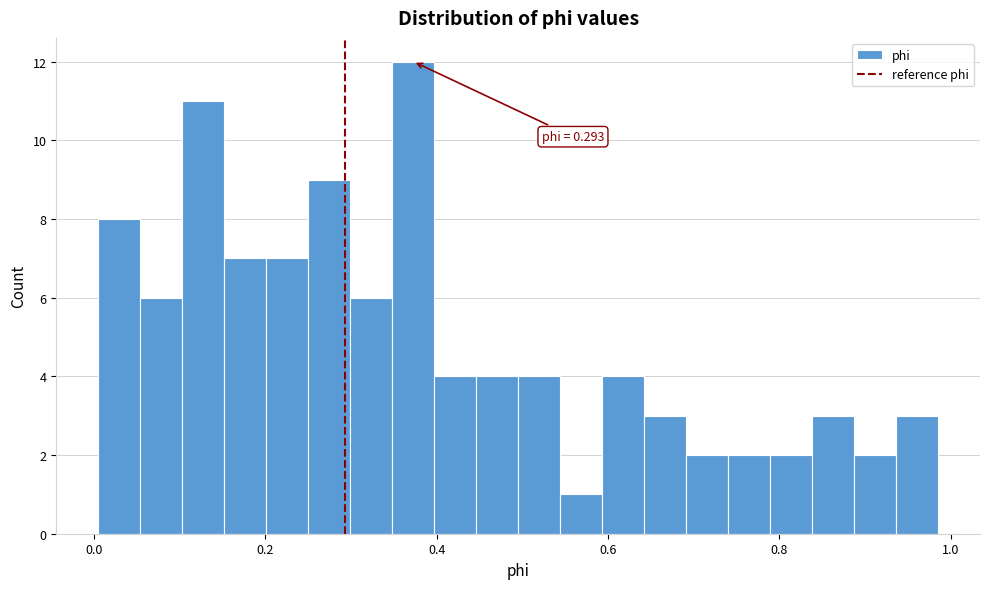

Around what value on the x-axis is the tallest bar? Give the approximate position of its centre, as read against the axis.

0.38